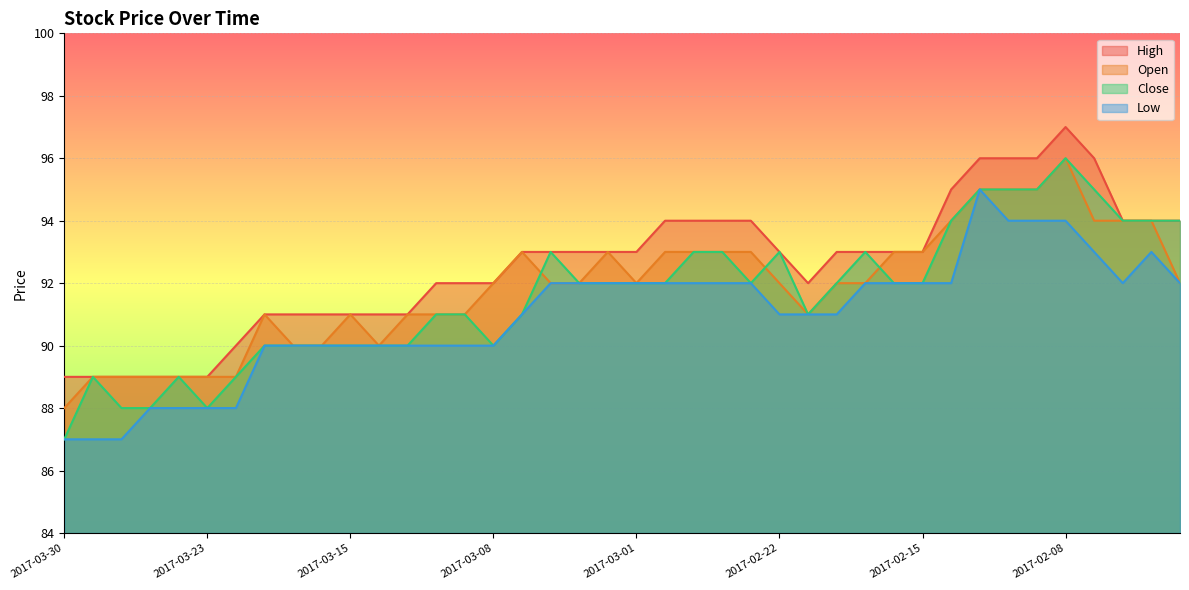

What are all the series names shown in the legend?

High, Open, Close, Low